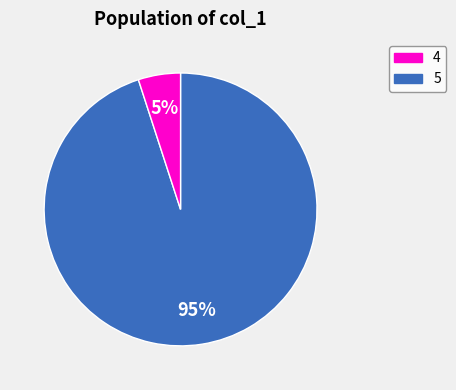

To the nearest percent, what is the difference between the 4 and 5 slice percentages?

90%